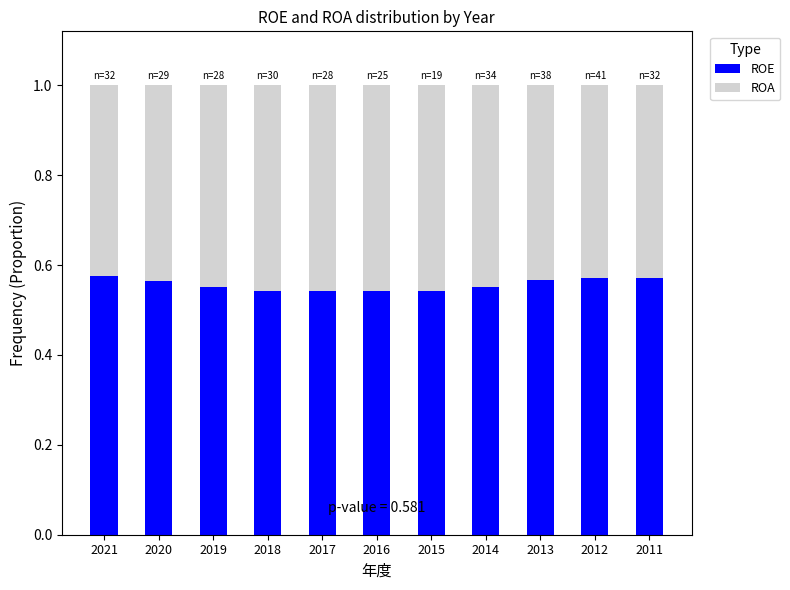

The value of ROE at 2011 is 0.2. True or false?

False